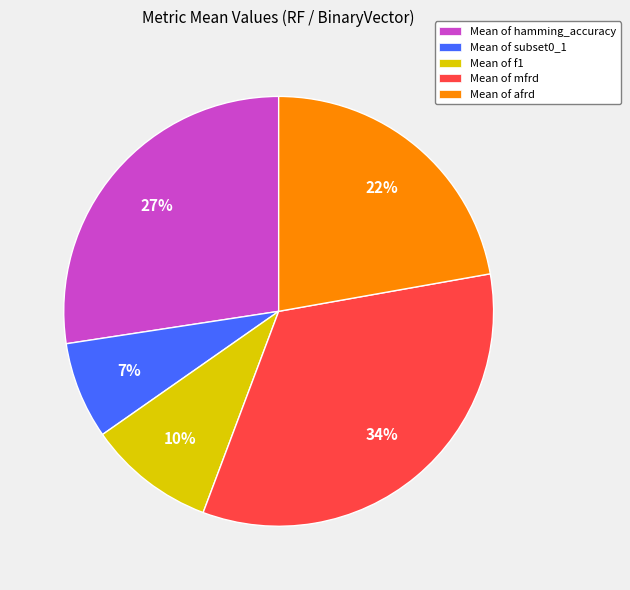

Rank the categories by value from lowest to highest.

Mean of subset0_1, Mean of f1, Mean of afrd, Mean of hamming_accuracy, Mean of mfrd